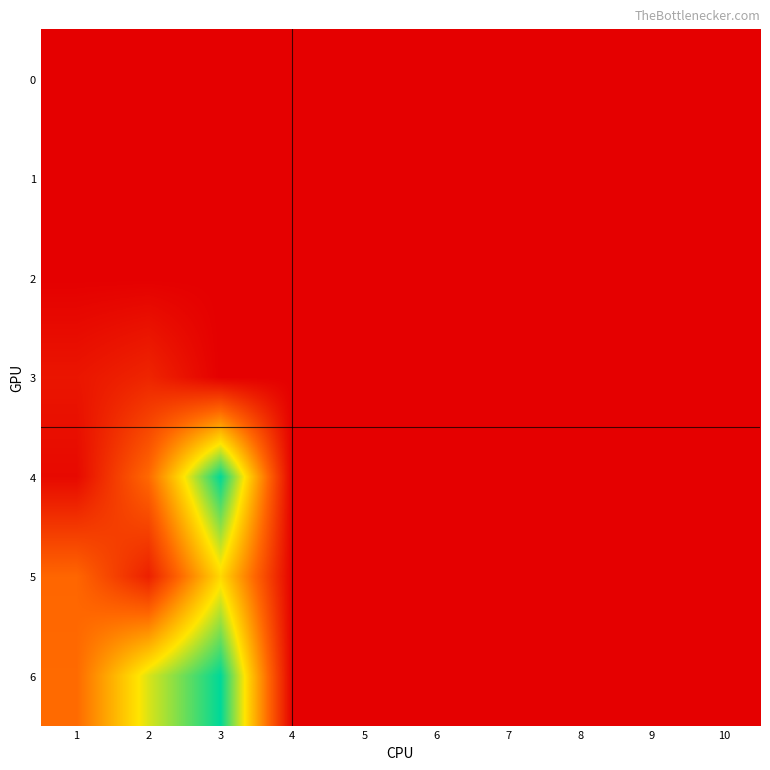

Which series changed the most between 3 and 6?

6